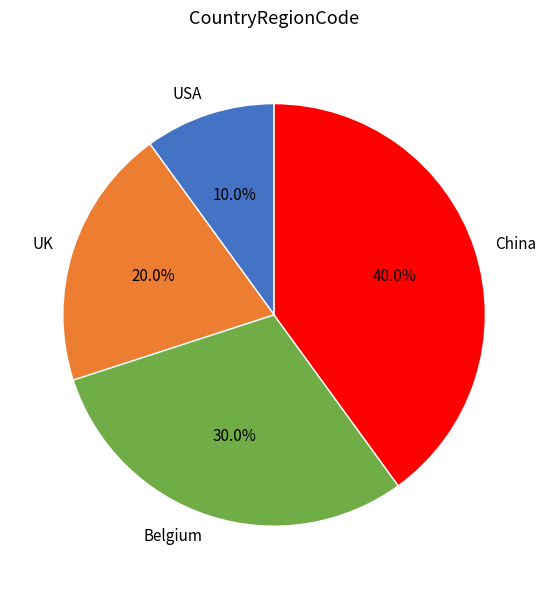

The China slice represents 40% of the pie. True or false?

True